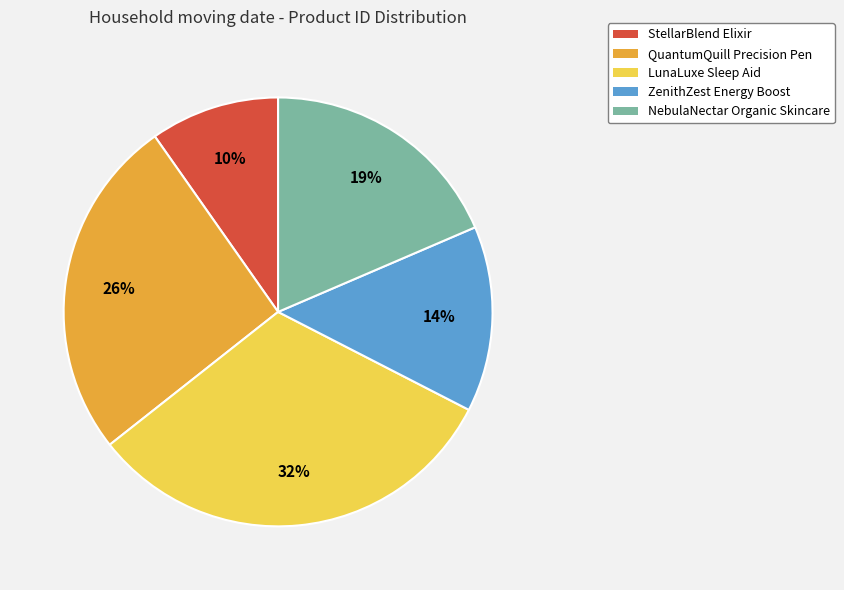

What percentage is the ZenithZest Energy Boost slice, to the nearest percent?

14%